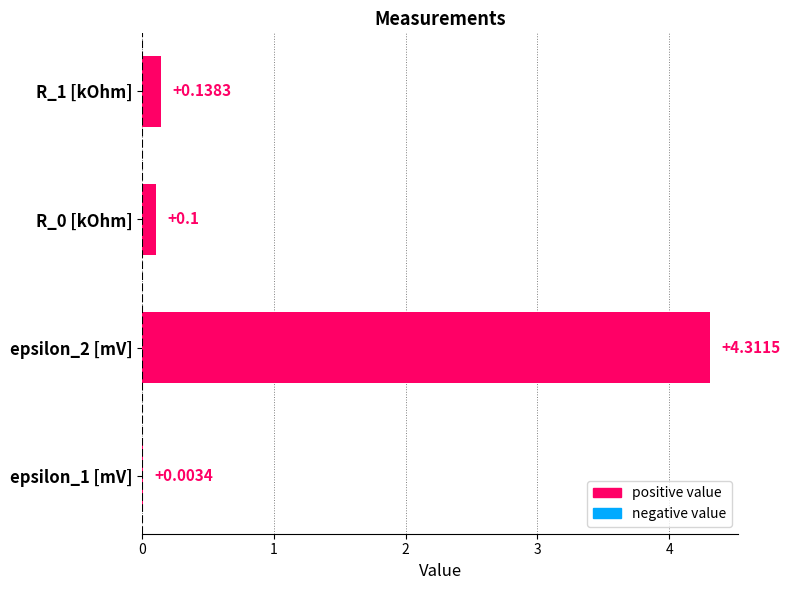

Which has a higher value, epsilon_2 [mV] or R_1 [kOhm]?

epsilon_2 [mV]